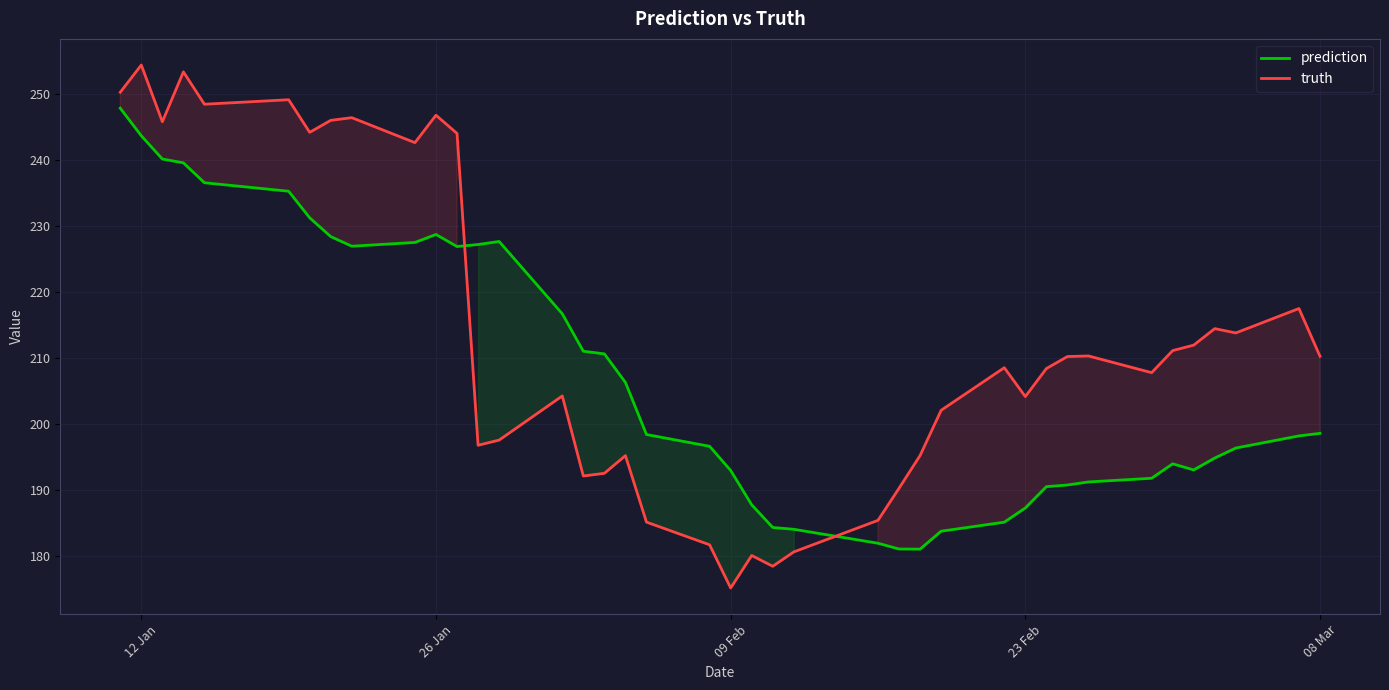

The prediction series shows 100.1 at 23 Feb. True or false?

False